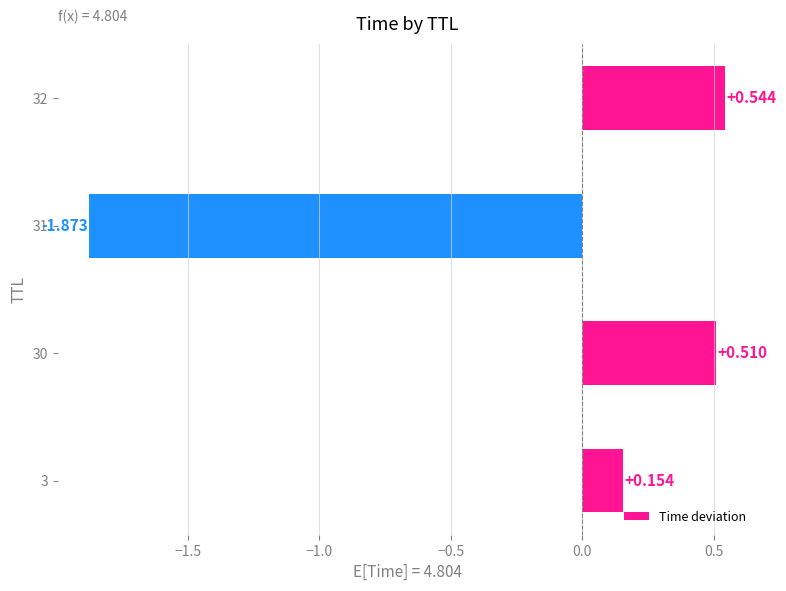

Does the chart contain any negative values?

Yes